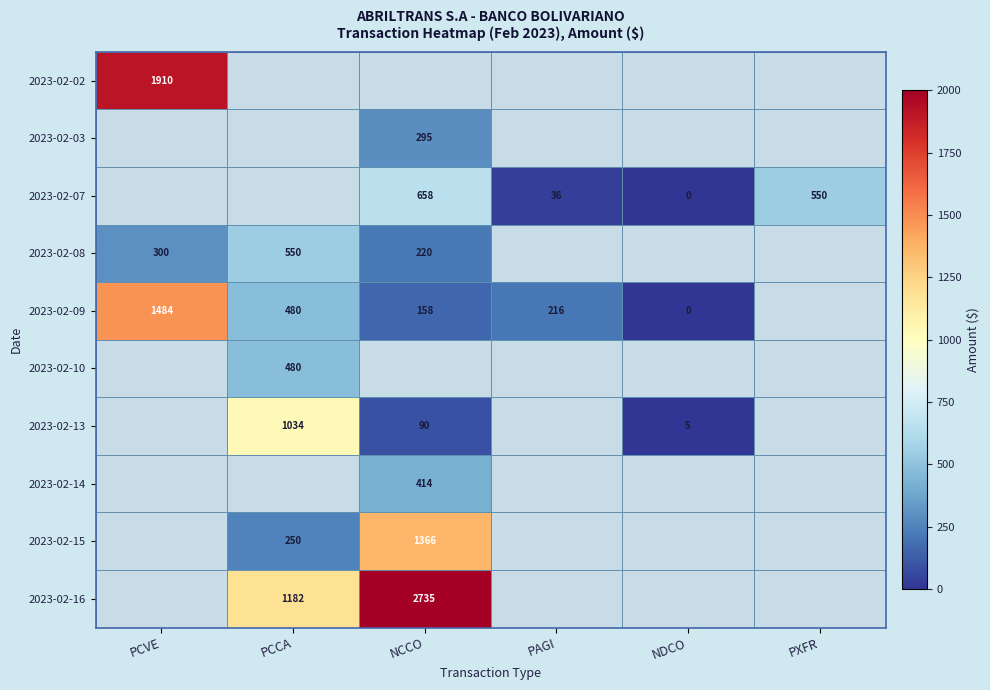

Is it true that 2023-02-08 equals 373 at NCCO?

False